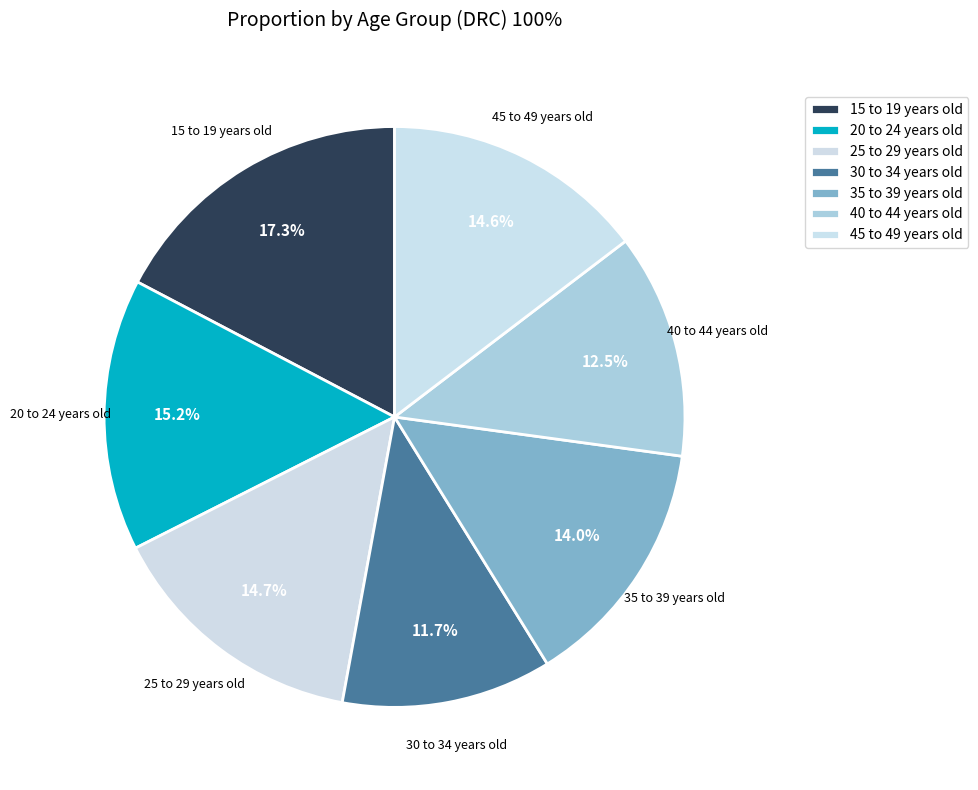

To the nearest percent, what percentage of the pie is 25 to 29 years old?

15%